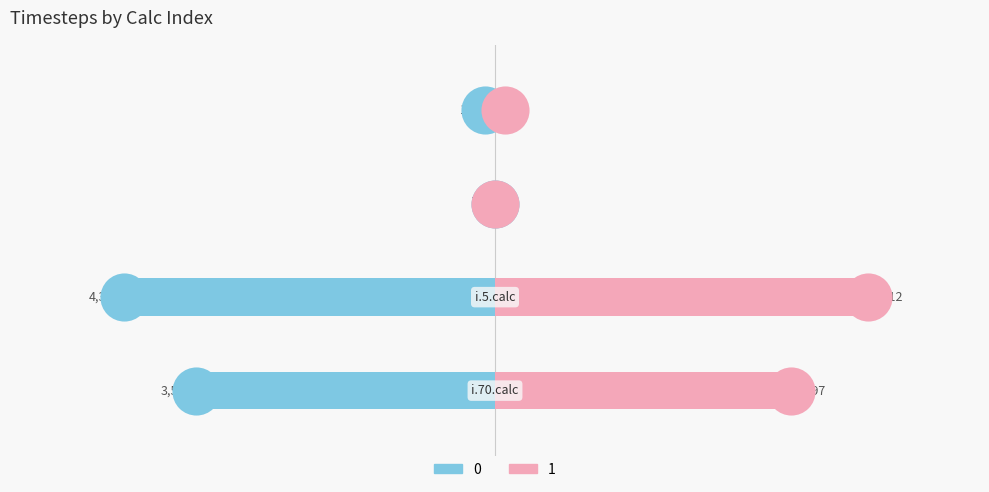

Which series contains the highest Y value?

1